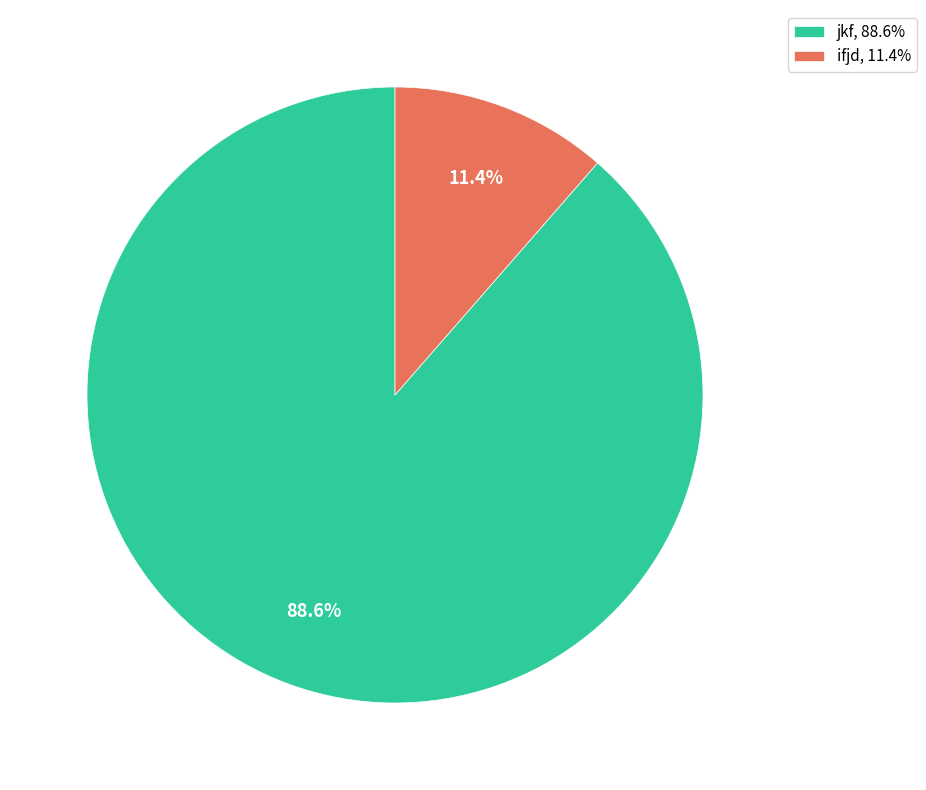

Does jkf represent more than half of the total?

Yes